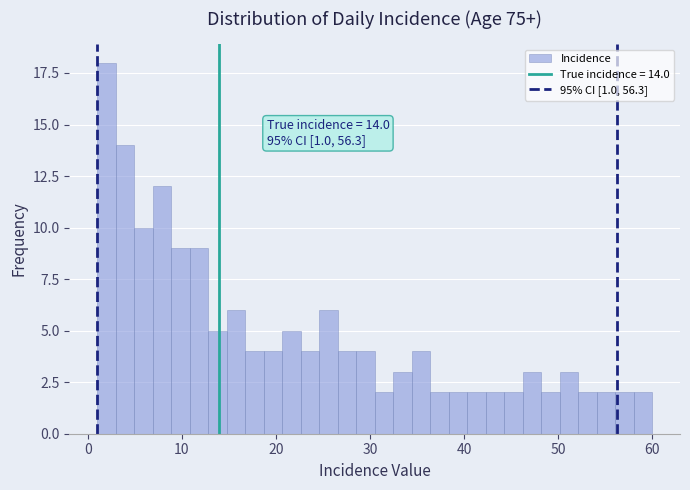

Read against the x-axis, roughly where is the centre of the tallest bar?

2